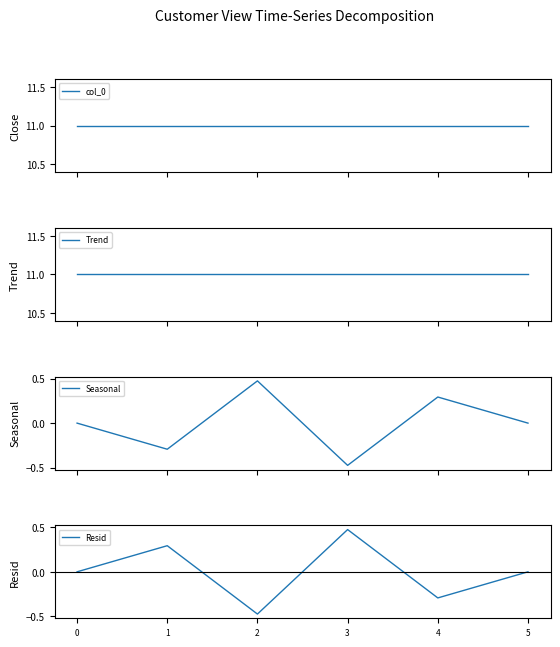

What are all the series names shown in the legend?

col_0, Trend, Seasonal, Resid